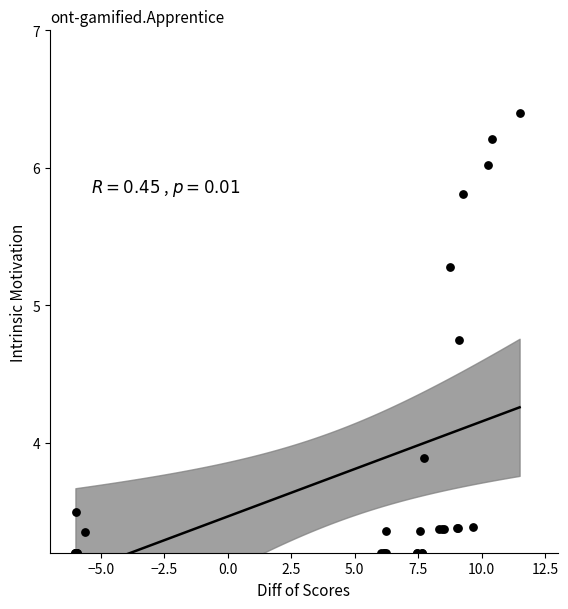

What Y value in the scatter plot is closest to 4?

3.9